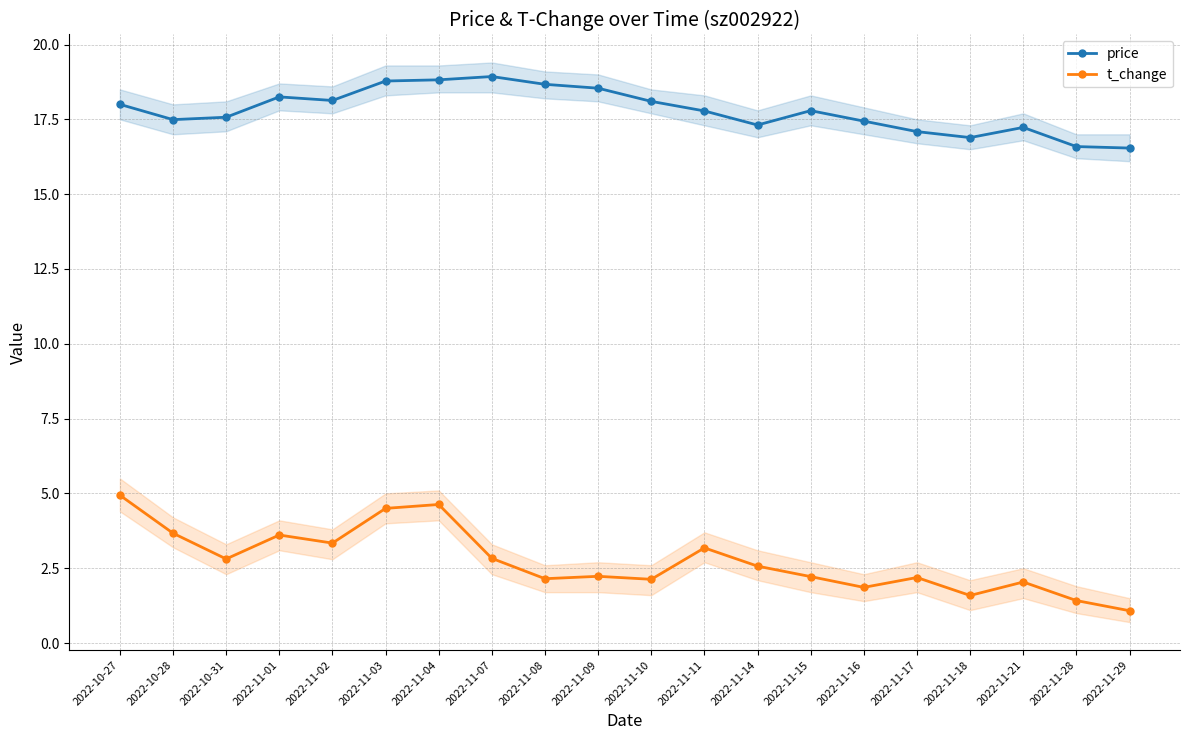

Reading left to right, list all the values displayed in this chart.

price: 2022-10-27=18.0	2022-10-28=17.5	2022-10-31=17.6	2022-11-01=18.2	2022-11-02=18.1	2022-11-03=18.8	2022-11-04=18.8	2022-11-07=18.9	2022-11-08=18.7	2022-11-09=18.5	2022-11-10=18.1	2022-11-11=17.8	2022-11-14=17.3	2022-11-15=17.8	2022-11-16=17.4	2022-11-17=17.1	2022-11-18=16.9	2022-11-21=17.2	2022-11-28=16.6	2022-11-29=16.5
t_change: 2022-10-27=4.9	2022-10-28=3.7	2022-10-31=2.8	2022-11-01=3.6	2022-11-02=3.3	2022-11-03=4.5	2022-11-04=4.6	2022-11-07=2.8	2022-11-08=2.1	2022-11-09=2.2	2022-11-10=2.1	2022-11-11=3.2	2022-11-14=2.6	2022-11-15=2.2	2022-11-16=1.9	2022-11-17=2.2	2022-11-18=1.6	2022-11-21=2.0	2022-11-28=1.4	2022-11-29=1.1